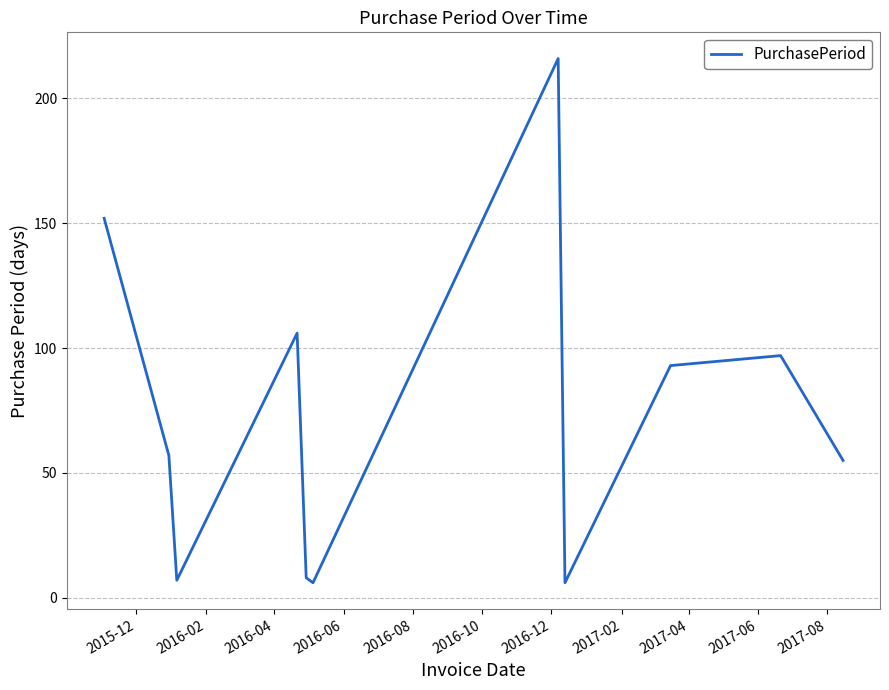

What is the minimum value shown in the chart?

6